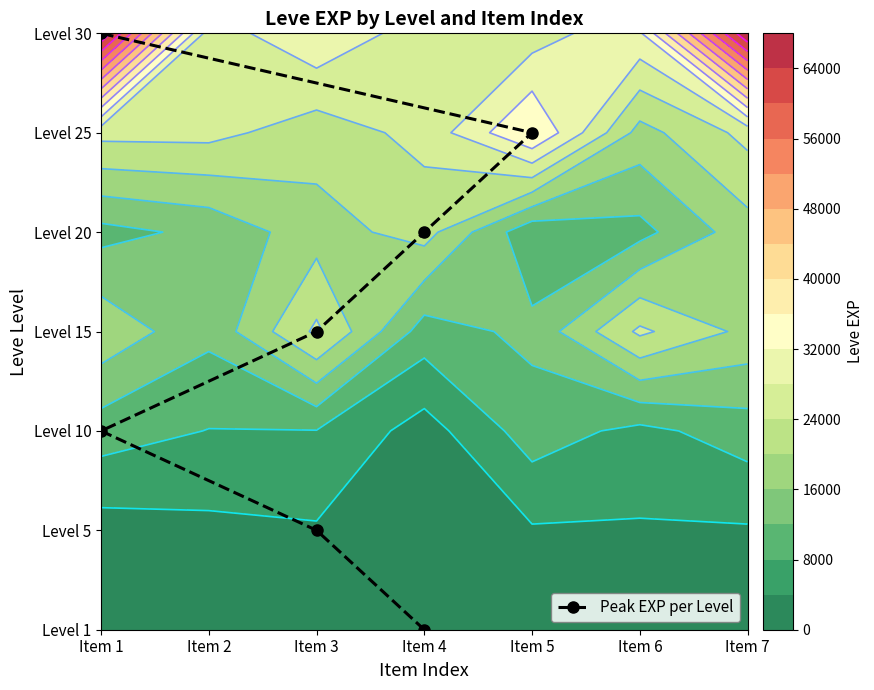

Approximately how many times larger is the value at Item 1 compared to Item 5?

0.4